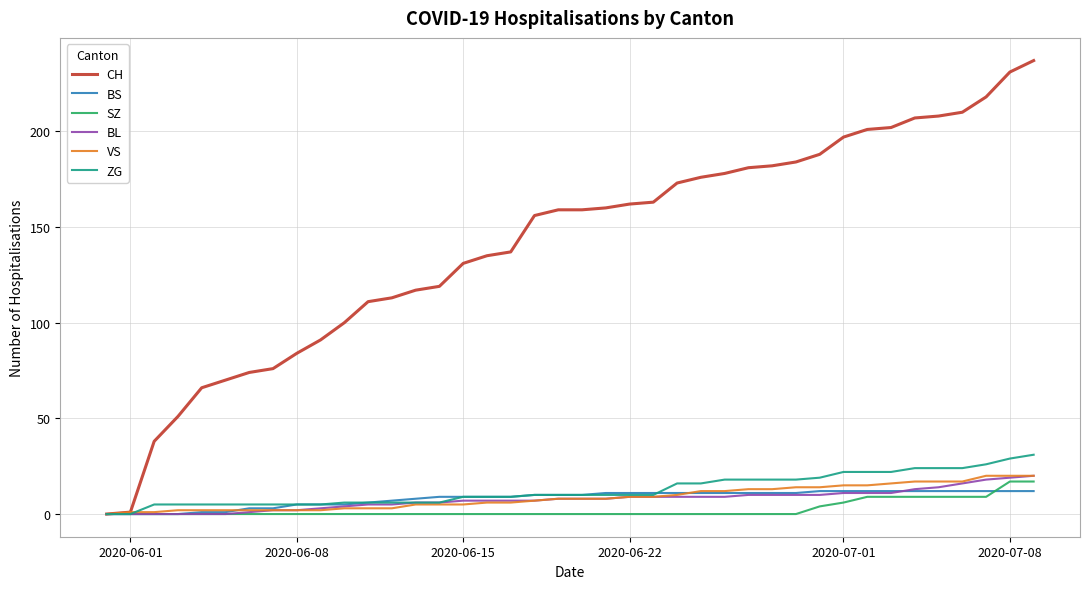

Which series has the largest range (max minus min)?

CH